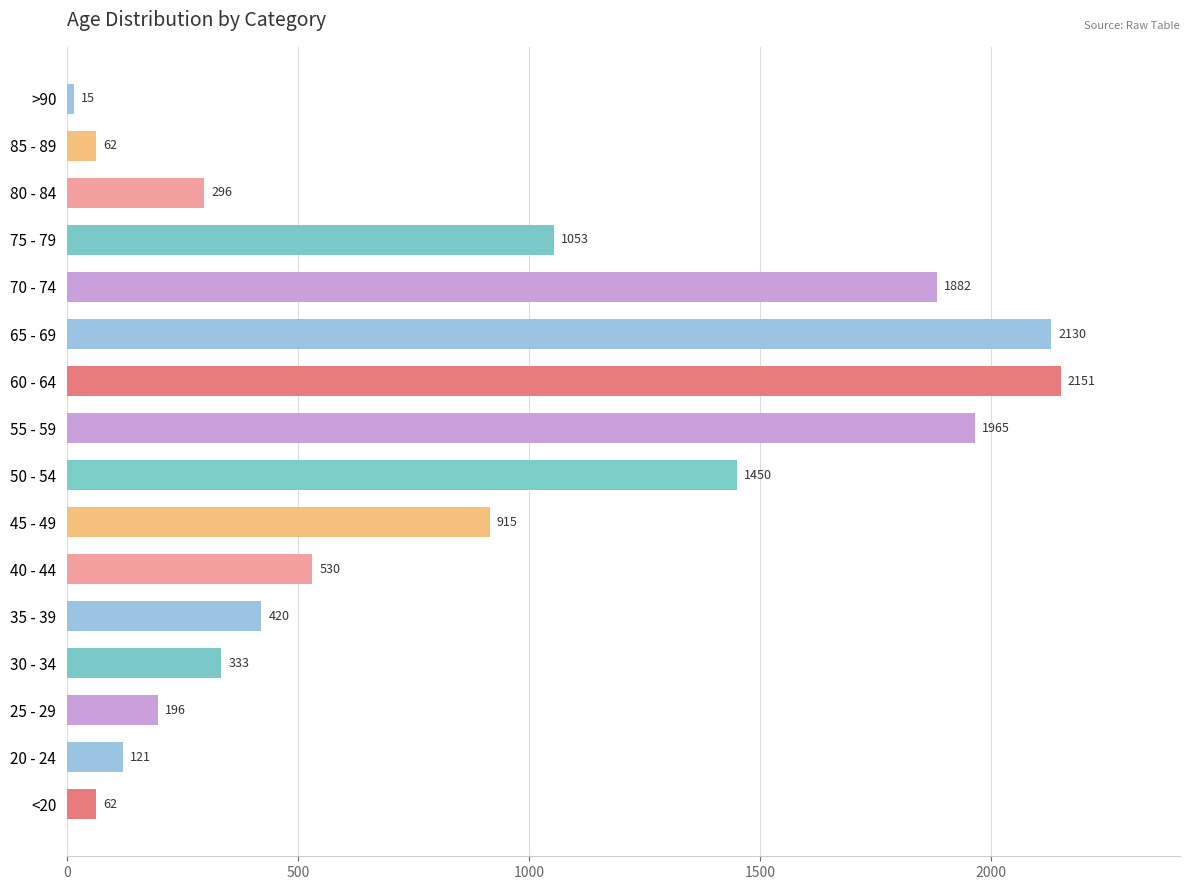

What is the maximum value shown in the chart?

2151